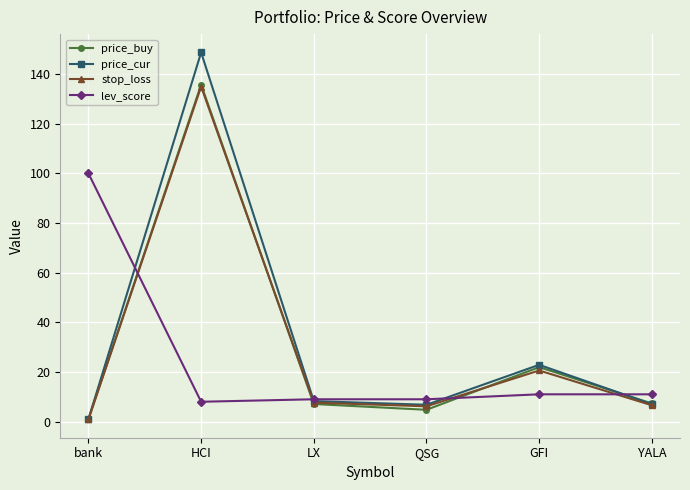

Count the number of categories in the chart.

6